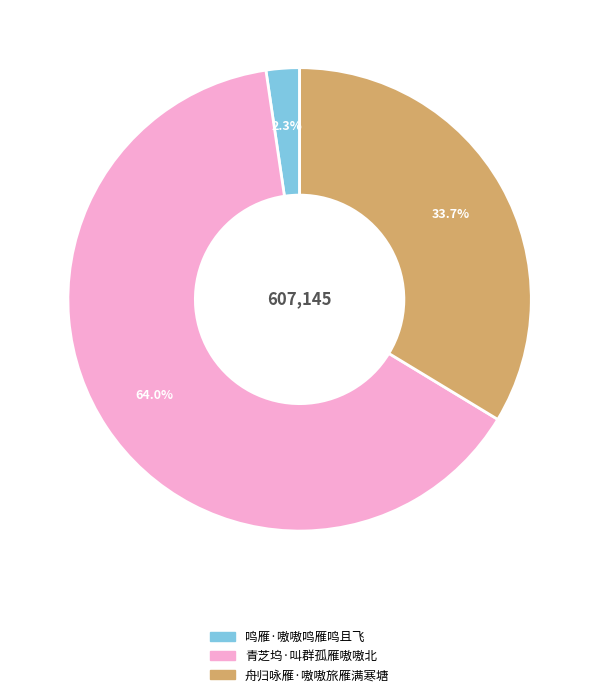

How many slices are in this pie chart?

3